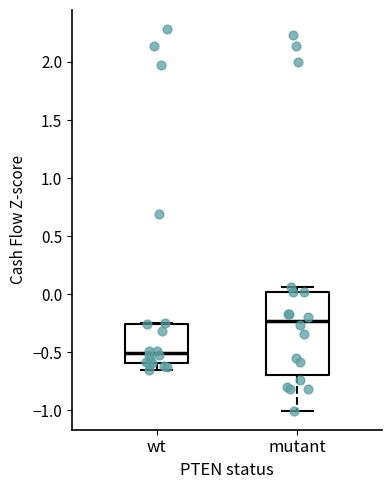

Reading left to right, transcribe this box plot: for each box, give where its median line is, the range the box spans, and where its two whiskers end, as read against the y-axis. The values are not printed on the chart, so give them approximately, as read against the axis.

wt: median -0.50, box -0.60 to -0.25, whiskers -0.65 to -0.25
mutant: median -0.25, box -0.70 to 0.00, whiskers -1.00 to 0.05